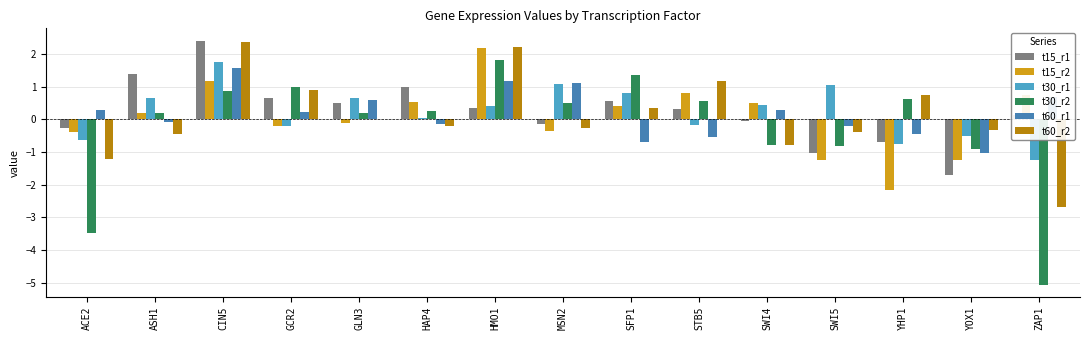

What is the average value of the t30_r1 series?

0.2